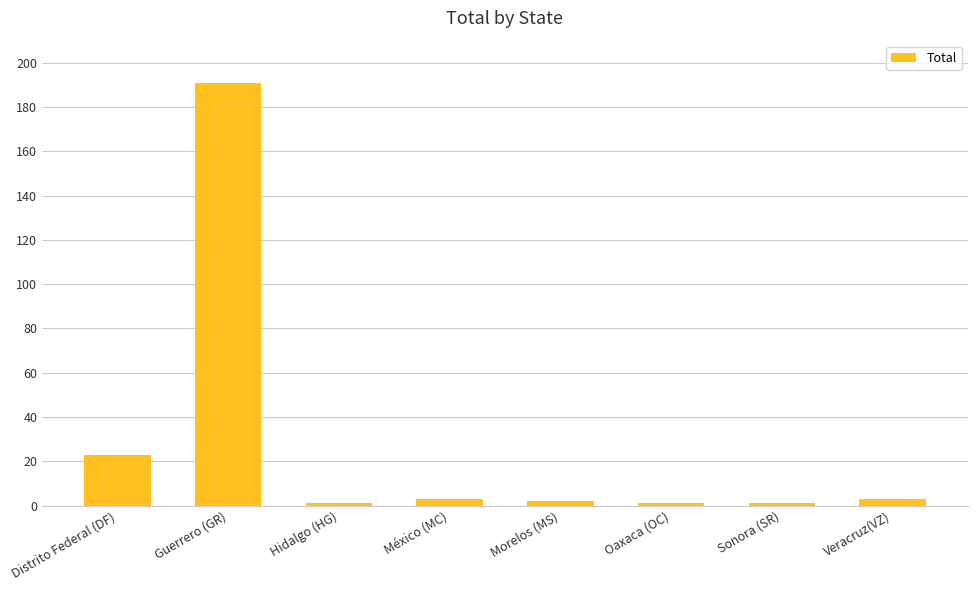

What is the greatest value displayed?

191